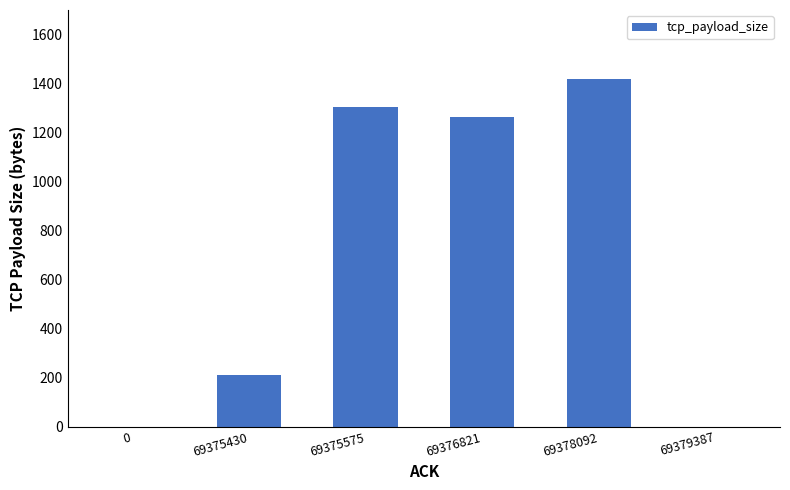

What is the greatest value displayed?

1418